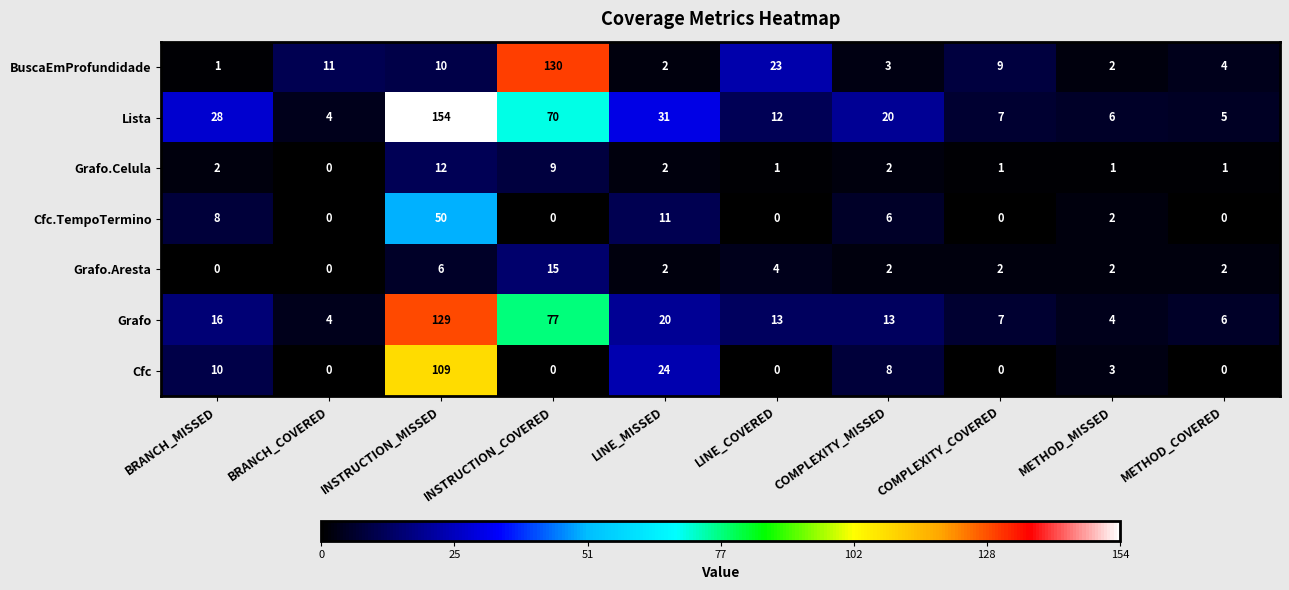

What is the average value of the Cfc series?

15